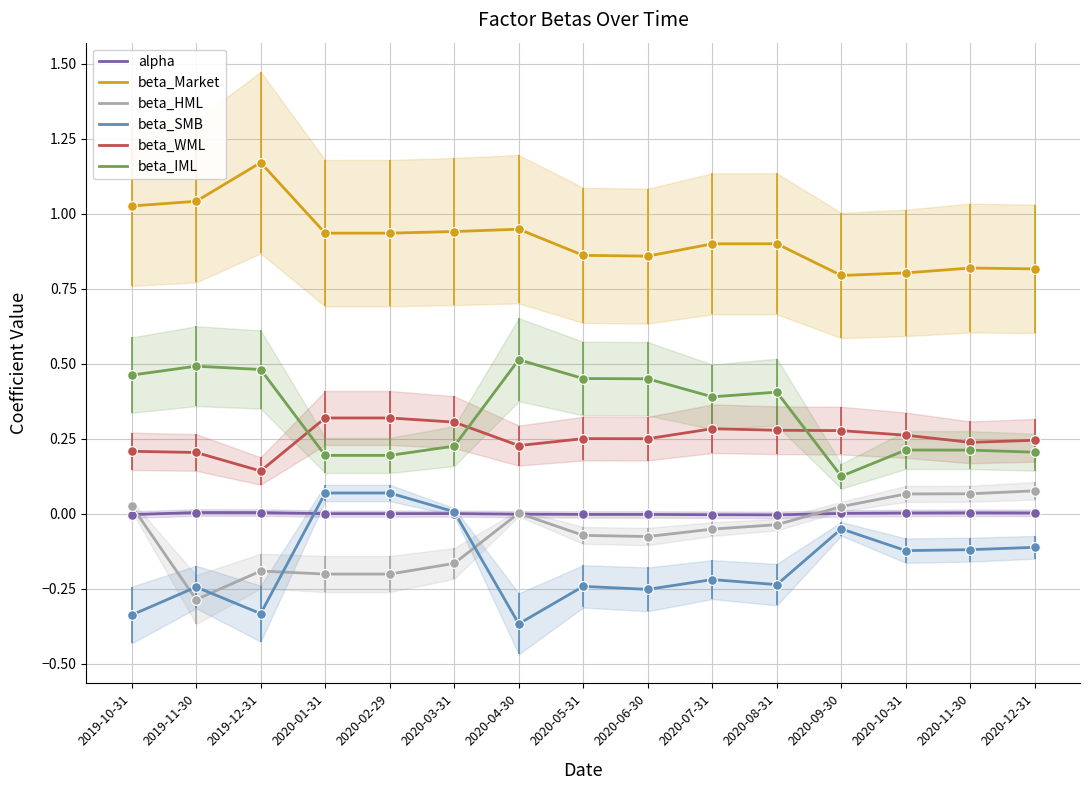

Reading left to right, what are all the values shown in this chart?

alpha: -0.0	0.0	0.0	0.0	0.0	0.0	-0.0	-0.0	-0.0	-0.0	-0.0	0.0	0.0	0.0	0.0
beta_Market: 1.0	1.0	1.2	0.9	0.9	0.9	0.9	0.9	0.9	0.9	0.9	0.8	0.8	0.8	0.8
beta_HML: 0.0	-0.3	-0.2	-0.2	-0.2	-0.2	0.0	-0.1	-0.1	-0.1	-0.0	0.0	0.1	0.1	0.1
beta_SMB: -0.3	-0.2	-0.3	0.1	0.1	0.0	-0.4	-0.2	-0.3	-0.2	-0.2	-0.1	-0.1	-0.1	-0.1
beta_WML: 0.2	0.2	0.1	0.3	0.3	0.3	0.2	0.3	0.3	0.3	0.3	0.3	0.3	0.2	0.2
beta_IML: 0.5	0.5	0.5	0.2	0.2	0.2	0.5	0.5	0.4	0.4	0.4	0.1	0.2	0.2	0.2